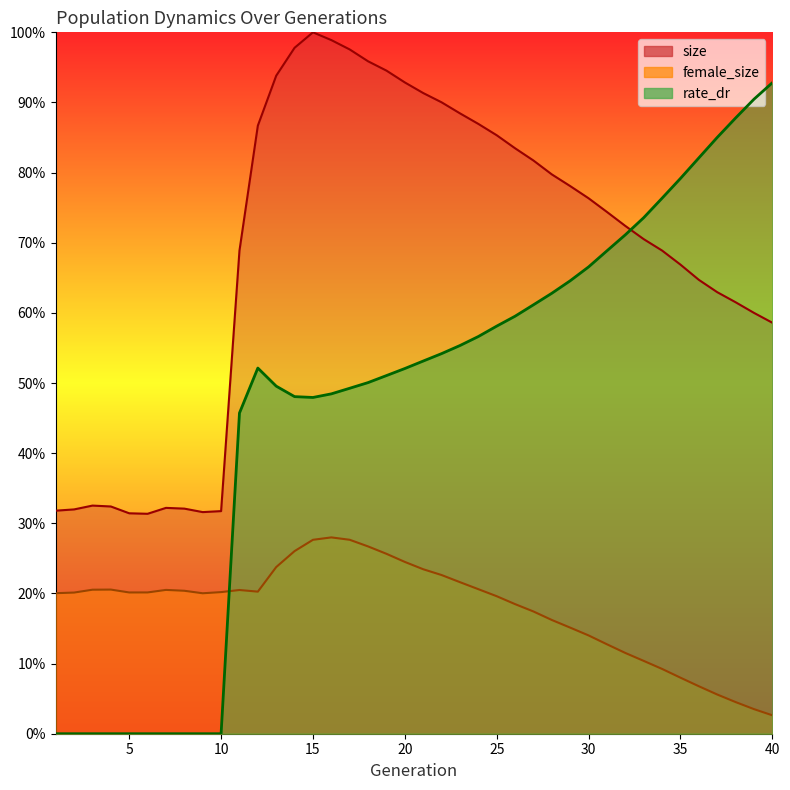

List the labels in order of female_size value, largest first.

16, 17, 15, 18, 14, 19, 20, 13, 21, 22, 23, 24, 4, 3, 7, 11, 8, 12, 10, 6, 5, 2, 1, 9, 25, 26, 27, 28, 29, 30, 31, 32, 33, 34, 35, 36, 37, 38, 39, 40